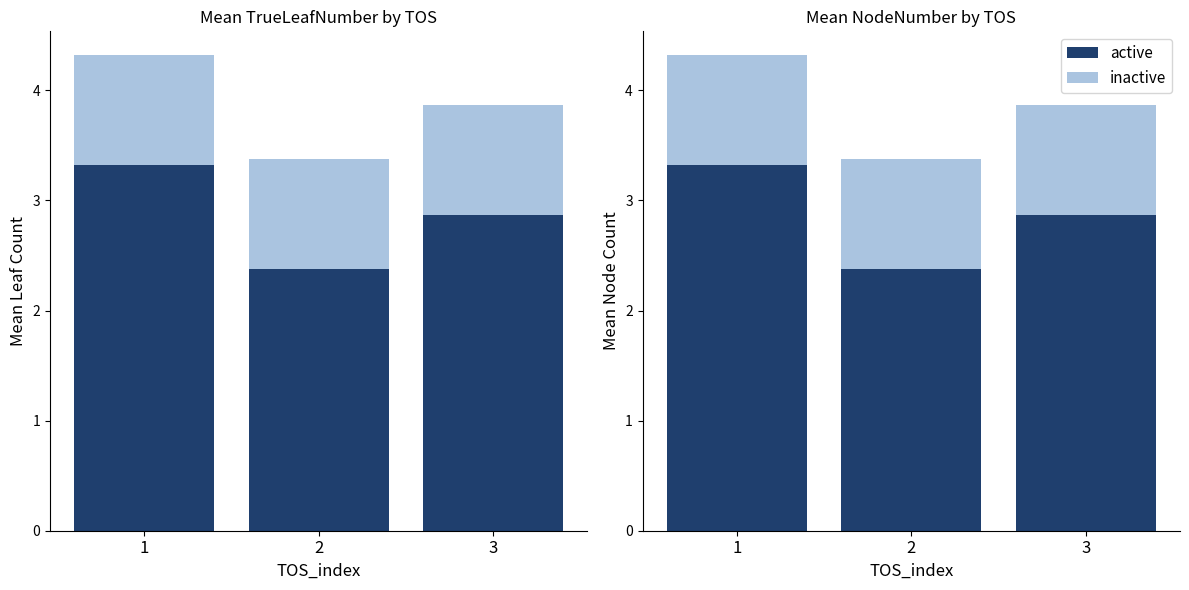

Between 1 and 3, which series saw the biggest shift?

active